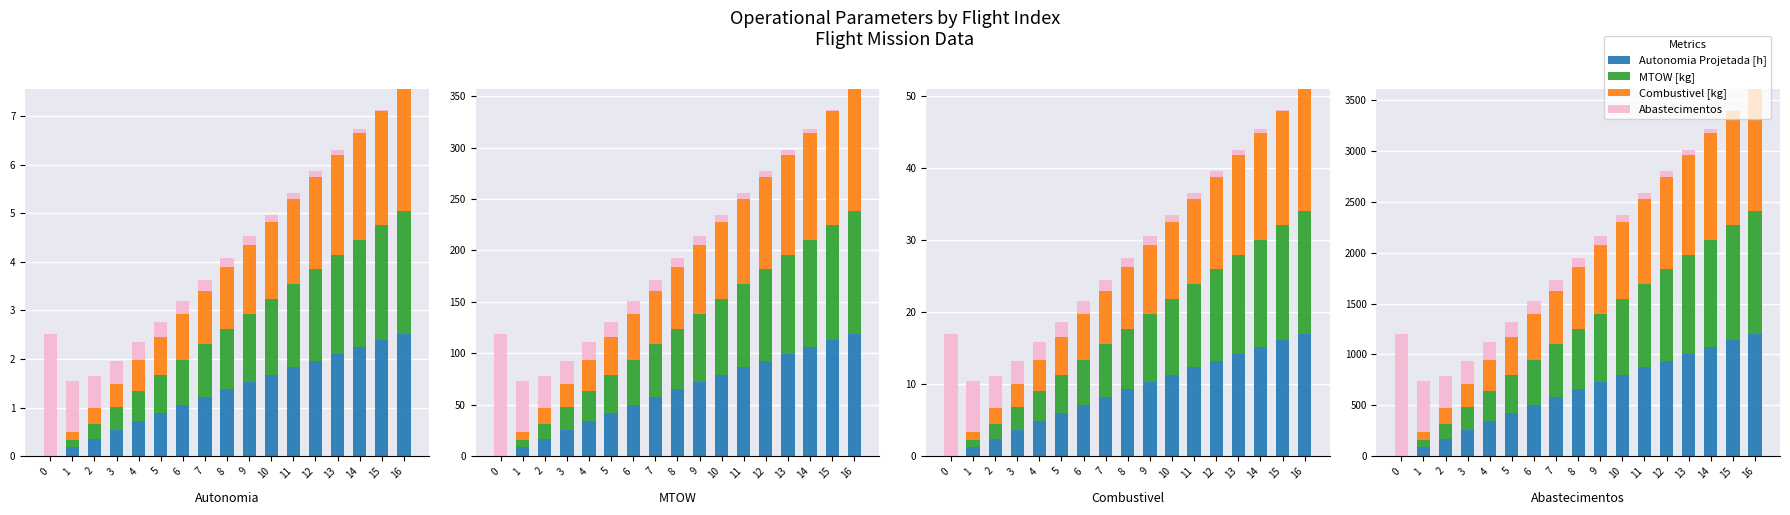

List the series in order of their peak value, highest first.

Autonomia Projetada [h], MTOW [kg], Combustivel [kg], Abastecimentos